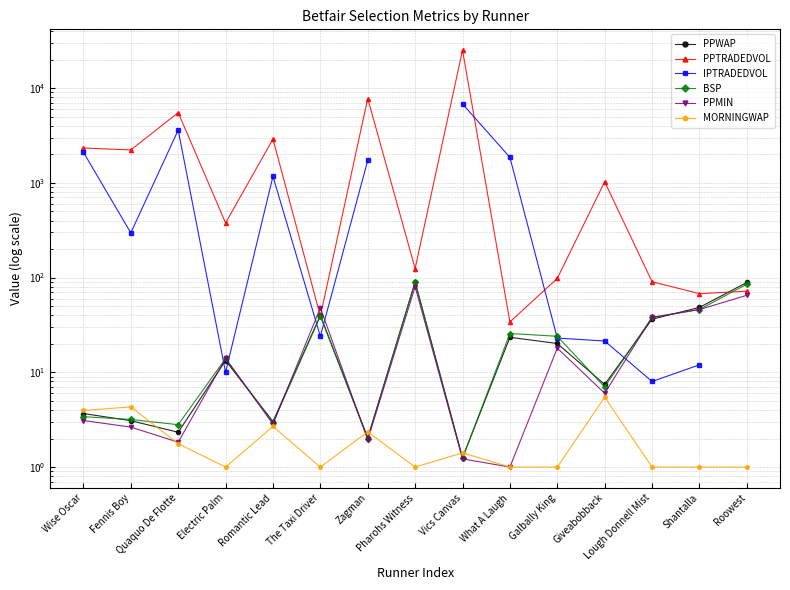

What is the smallest value displayed?

1.0